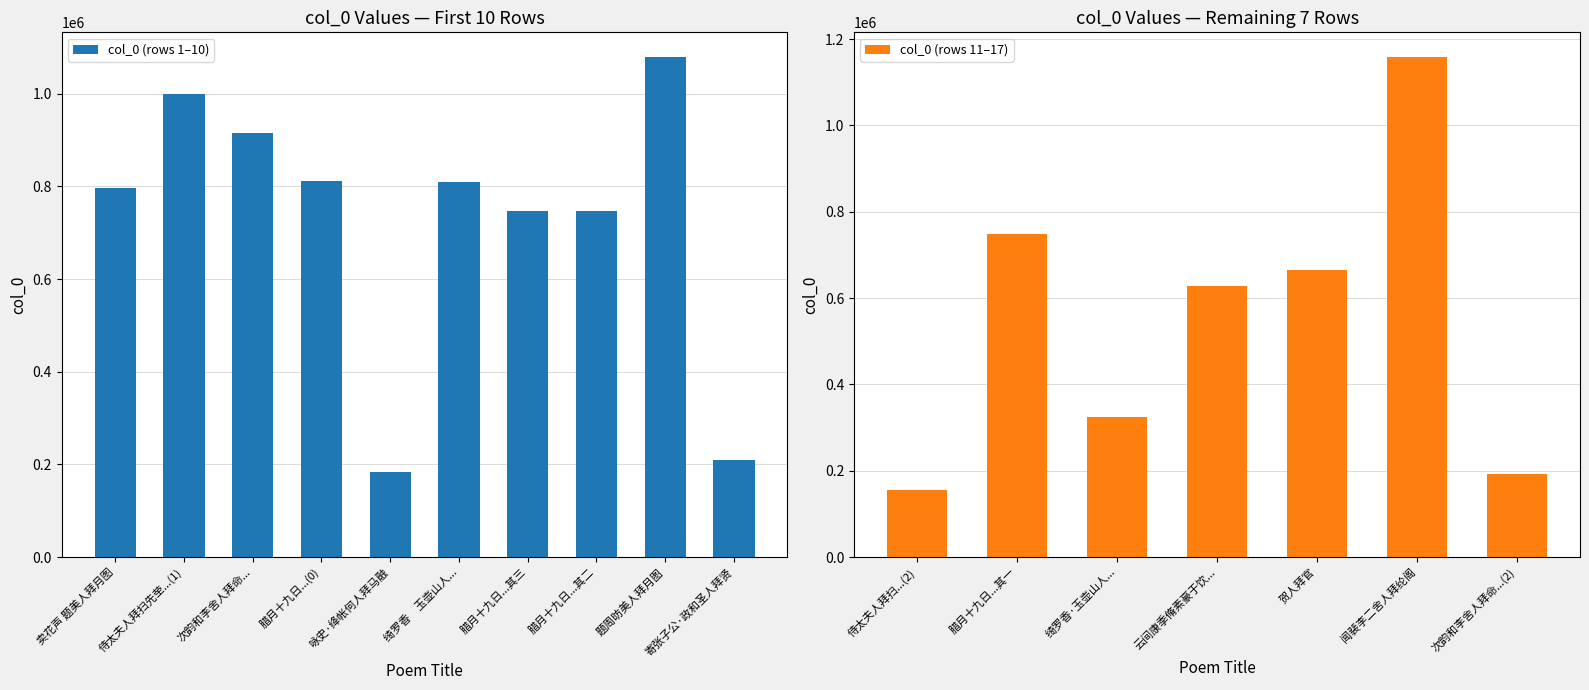

What is the difference between the col_0 (rows 1–10) values at 侍太夫人拜扫先茔...(1) and 咏史·绛帐何人拜马融?

814450